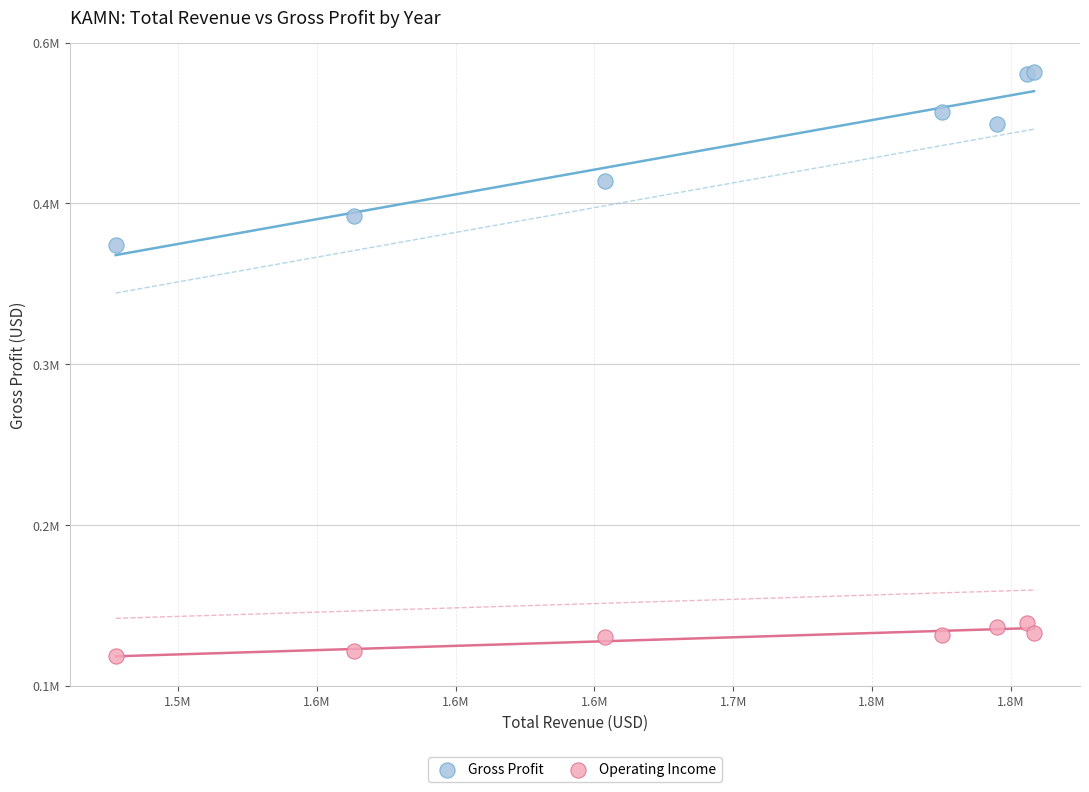

Which series has the widest spread of Y values?

Gross Profit